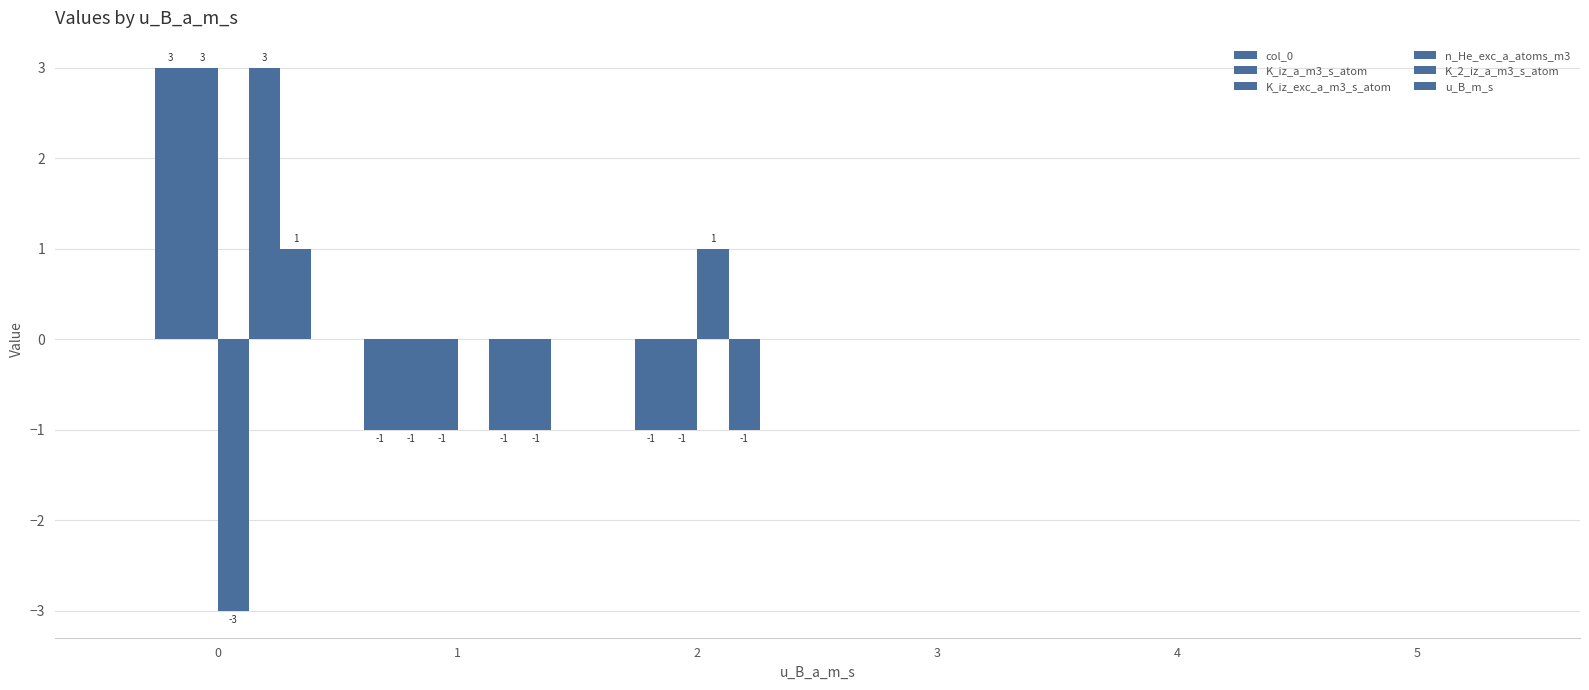

Does the chart contain stacked bars?

No